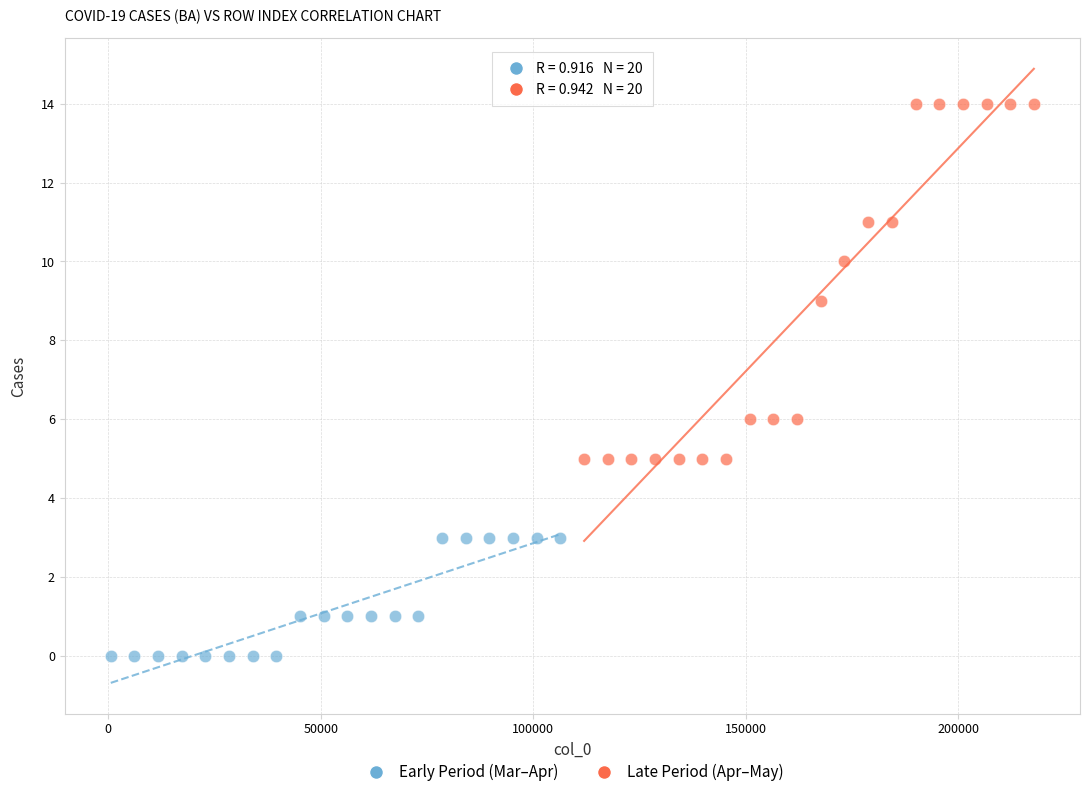

What are all the series names shown in the legend?

Early Period (Mar–Apr), Late Period (Apr–May)